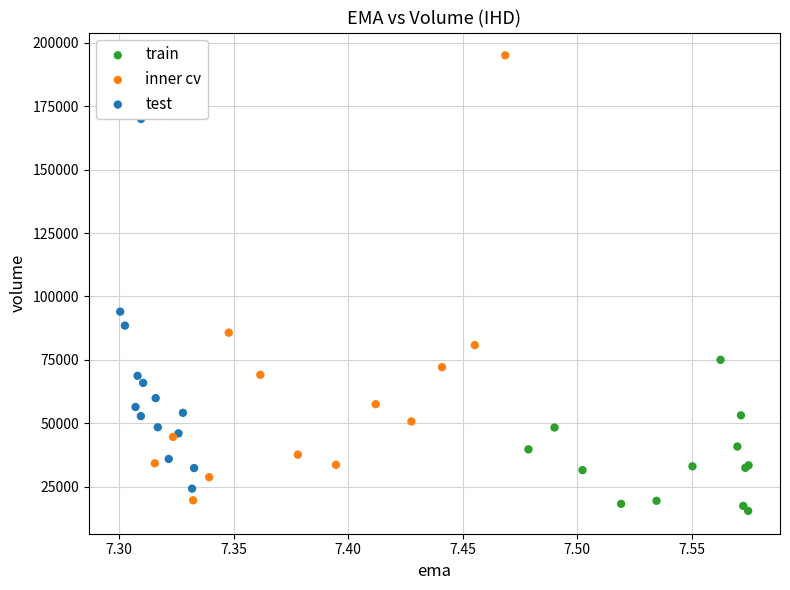

Which series has the largest Y range (max minus min)?

inner cv